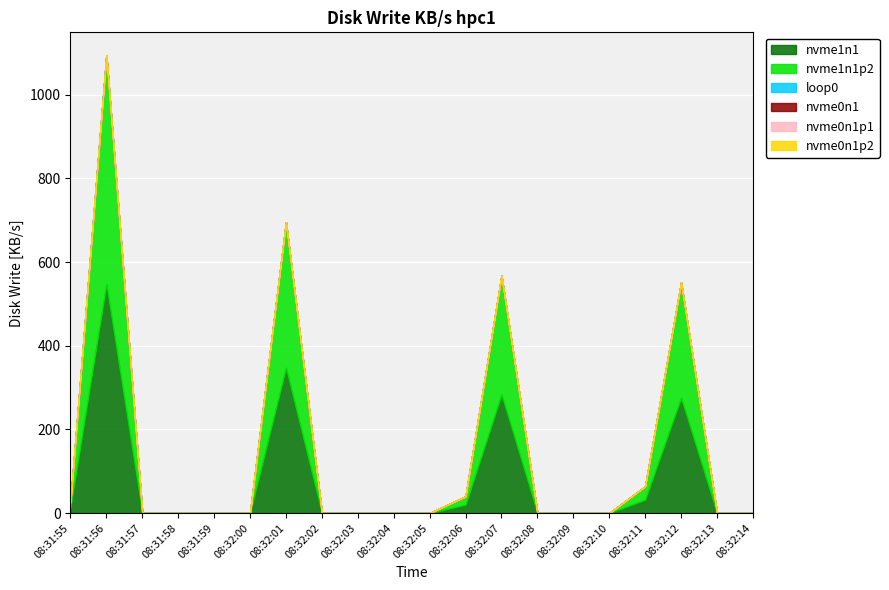

Which series changed the most between 08:31:56 and 08:32:01?

nvme1n1